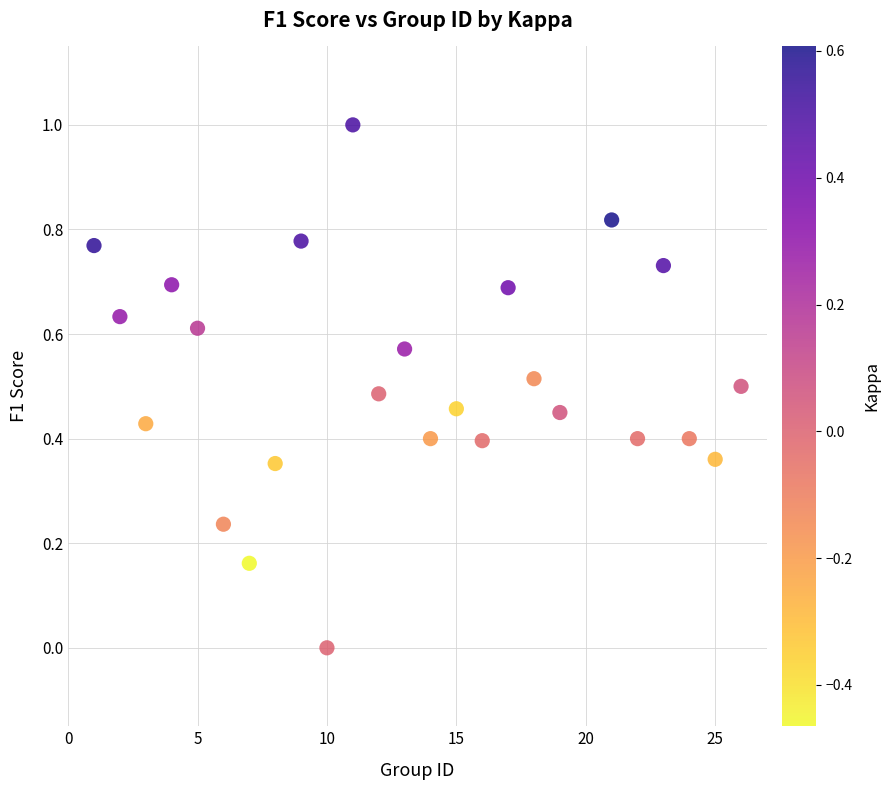

What is the range of X values (max minus min)?

25.0